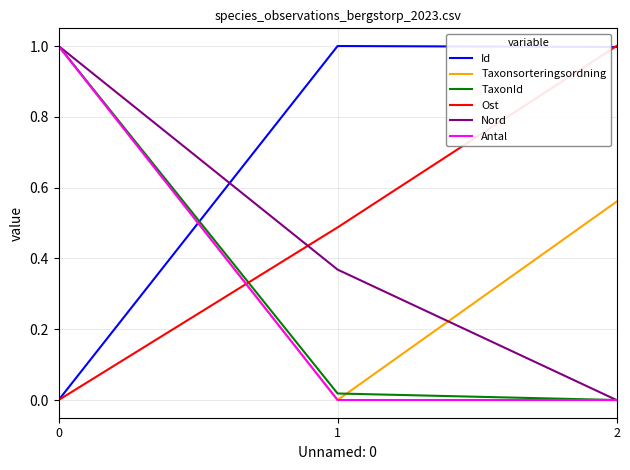

Which series changed the most between 1 and 2?

Taxonsorteringsordning